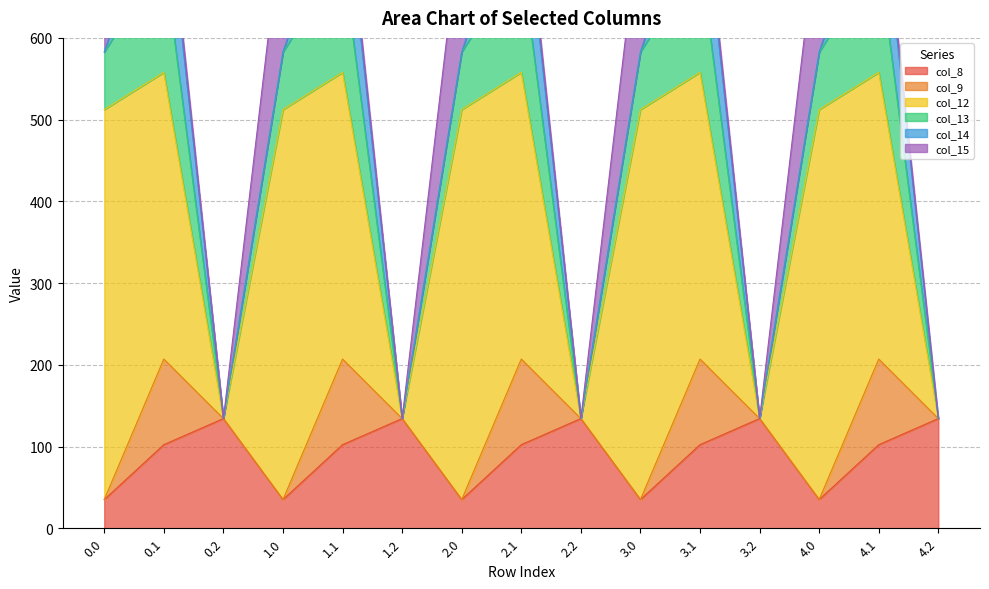

True or false: col_13 and col_12 cross at least once.

False